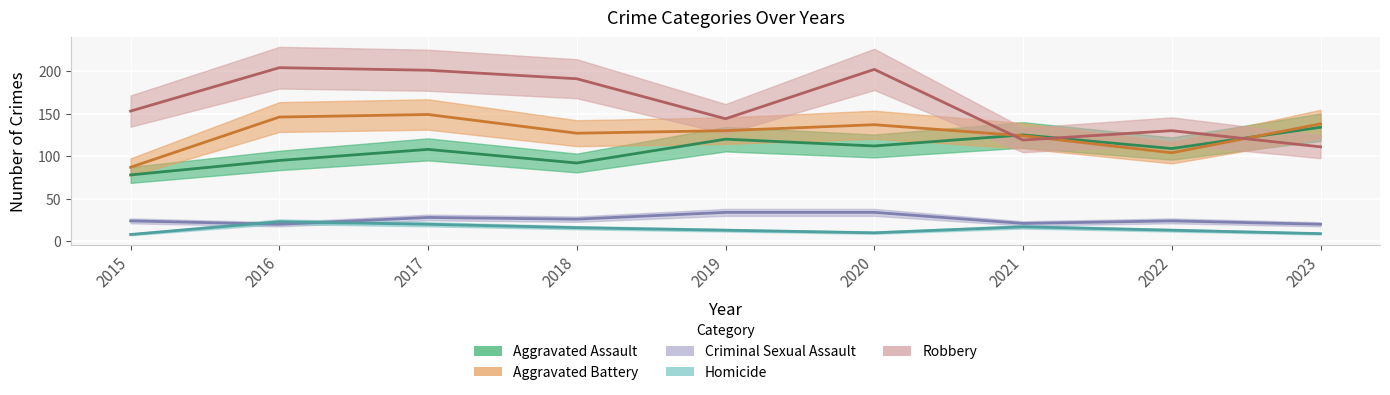

What is the minimum value for Aggravated Battery?

87